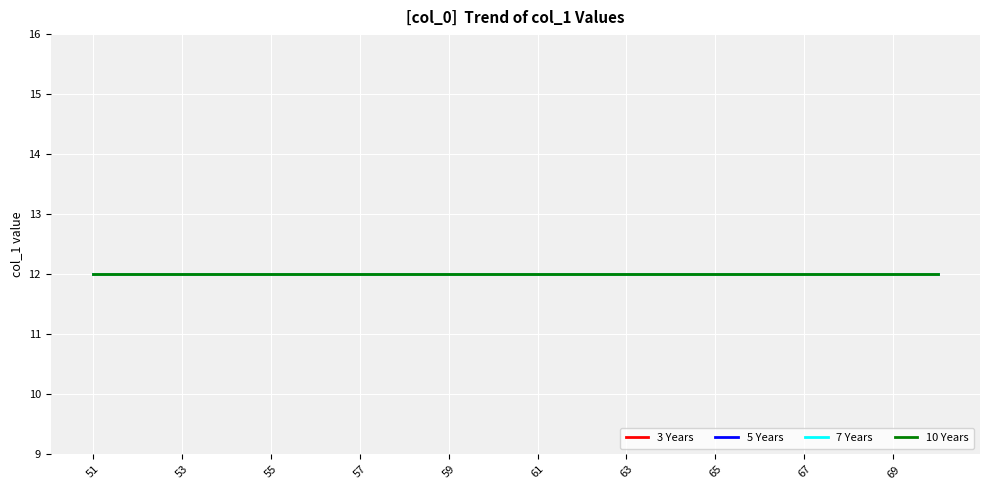

The value of 3 Years at 57 is 11. True or false?

True